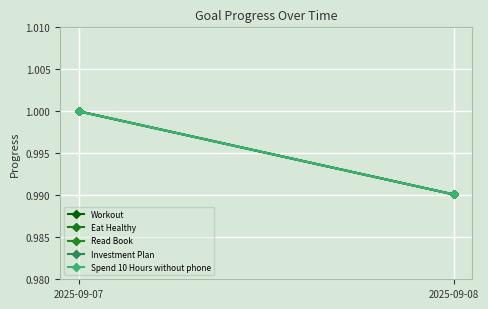

What value does the Workout series have at 2025-09-07?

1.0